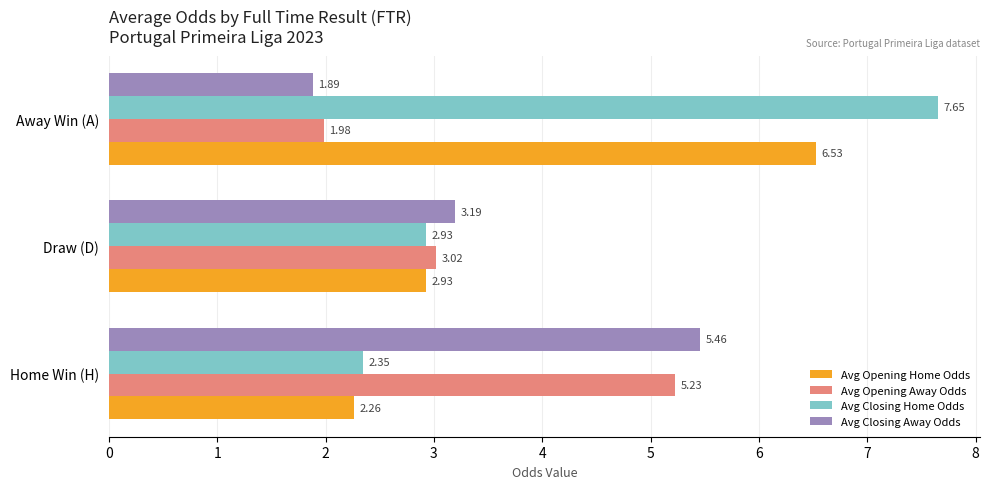

What is the difference between the maximum and second lowest values in the Avg Opening Home Odds series?

3.6